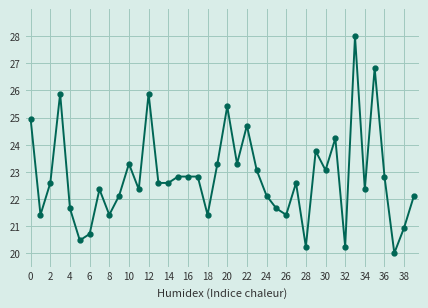

What is the value of the 19th point from the left?

21.4